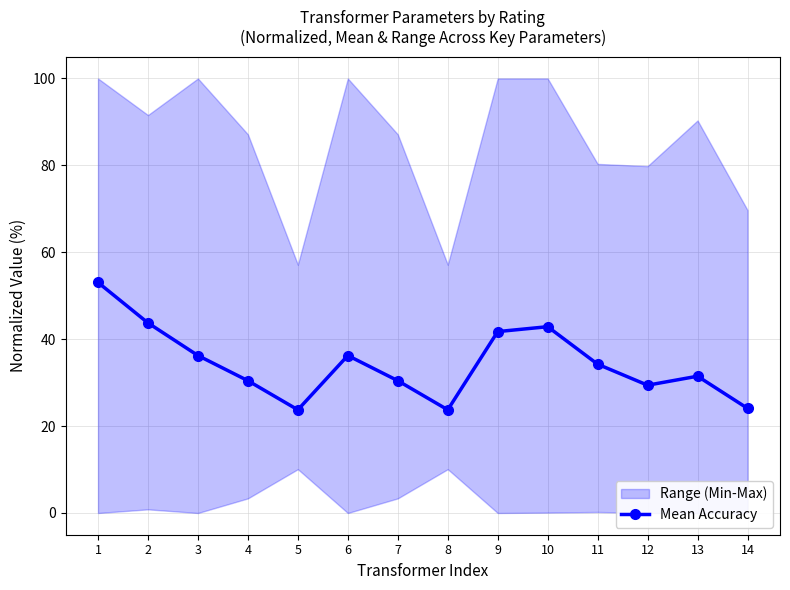

List the labels in order of value, smallest first.

5, 8, 14, 12, 4, 7, 13, 11, 3, 6, 9, 10, 2, 1